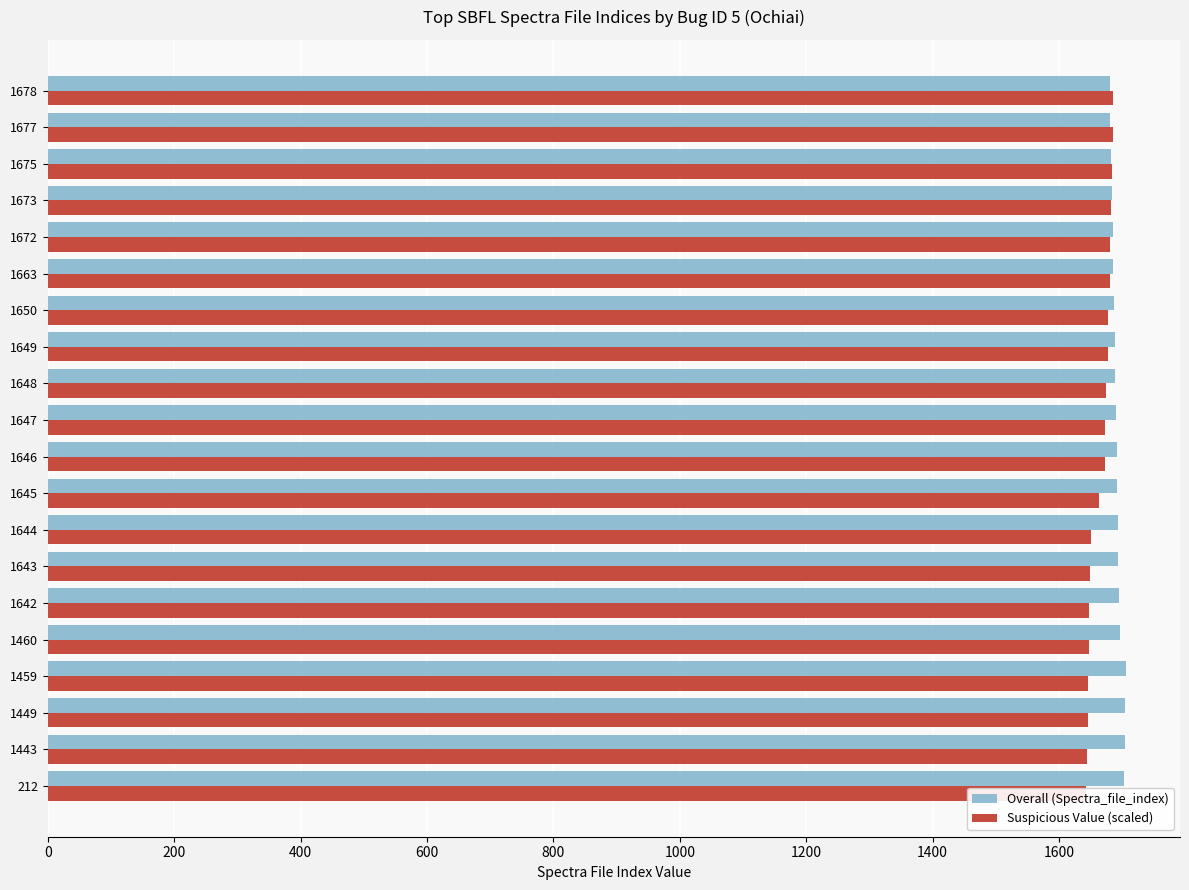

Reading left to right, what are all the values shown in this chart?

Overall (Spectra_file_index): 1703	1704	1705	1706	1697	1695	1694	1693	1692	1691	1690	1689	1688	1687	1686	1685	1683	1682	1681	1680
Suspicious Value (scaled): 1643	1644	1645	1646	1647	1648	1649	1650	1663	1672	1673	1675	1677	1678	1680	1681	1682	1683	1685	1686